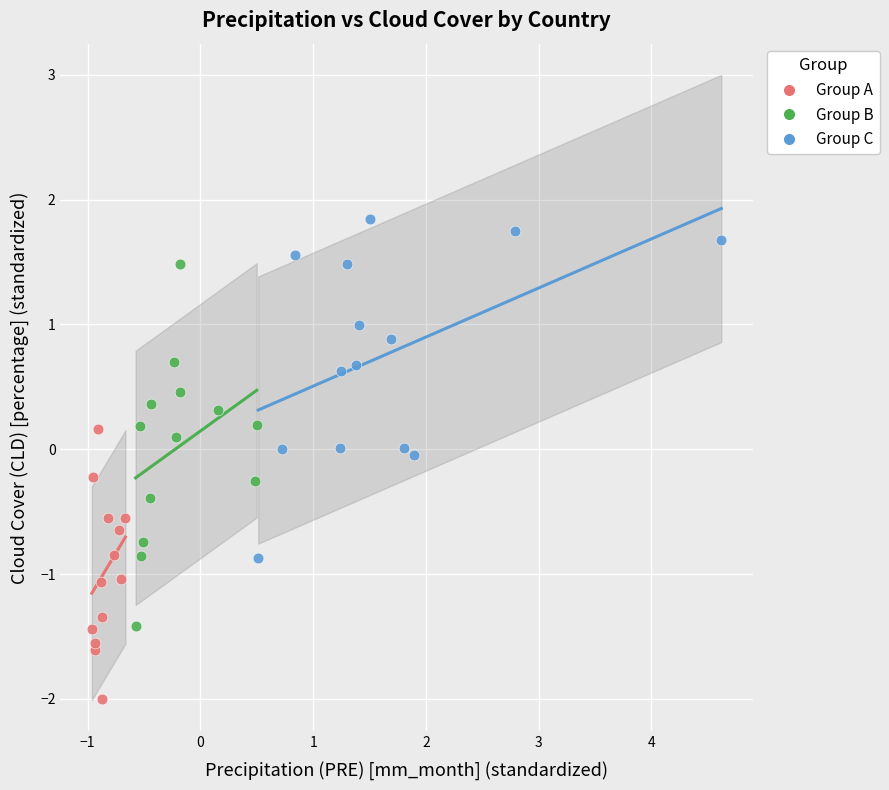

Which series has the widest spread of Y values?

Group B